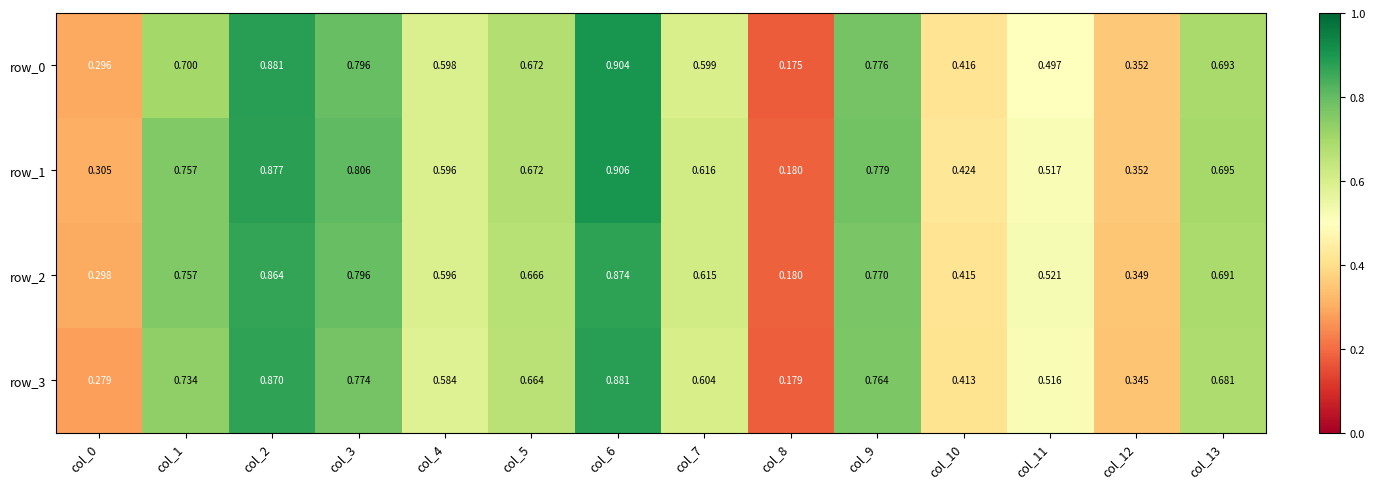

What is the difference between the row_1 values at col_11 and col_7?

0.1